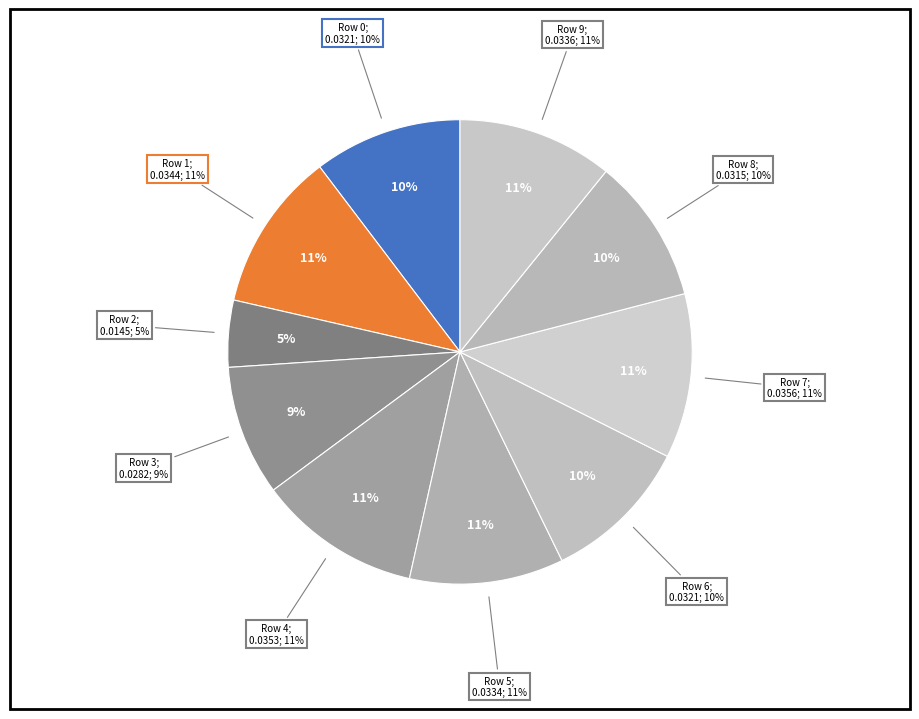

Which slice is the largest?

Row 7